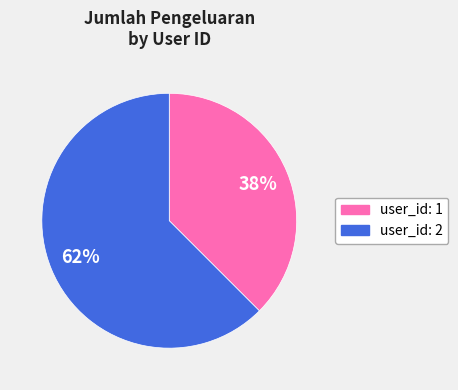

Is the sum of user_id: 2 and user_id: 1 greater than half?

Yes